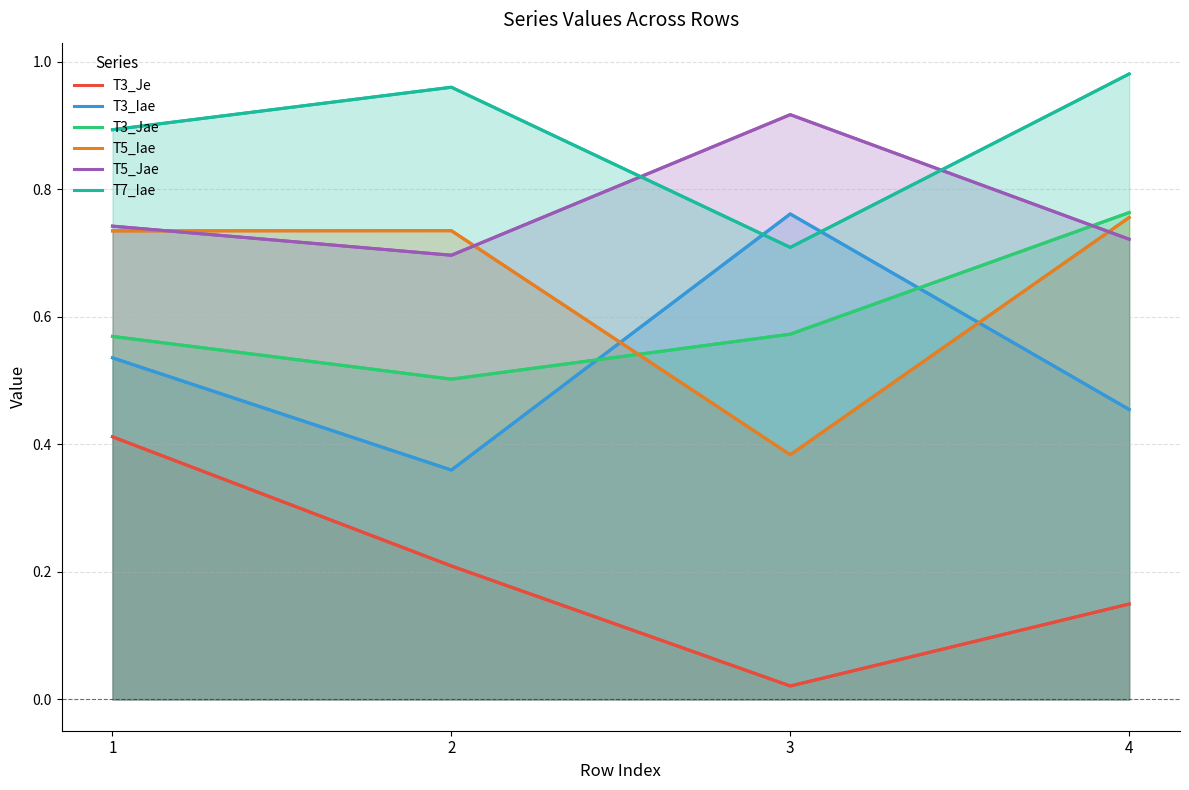

What is the average value of the T5_Jae series?

0.8